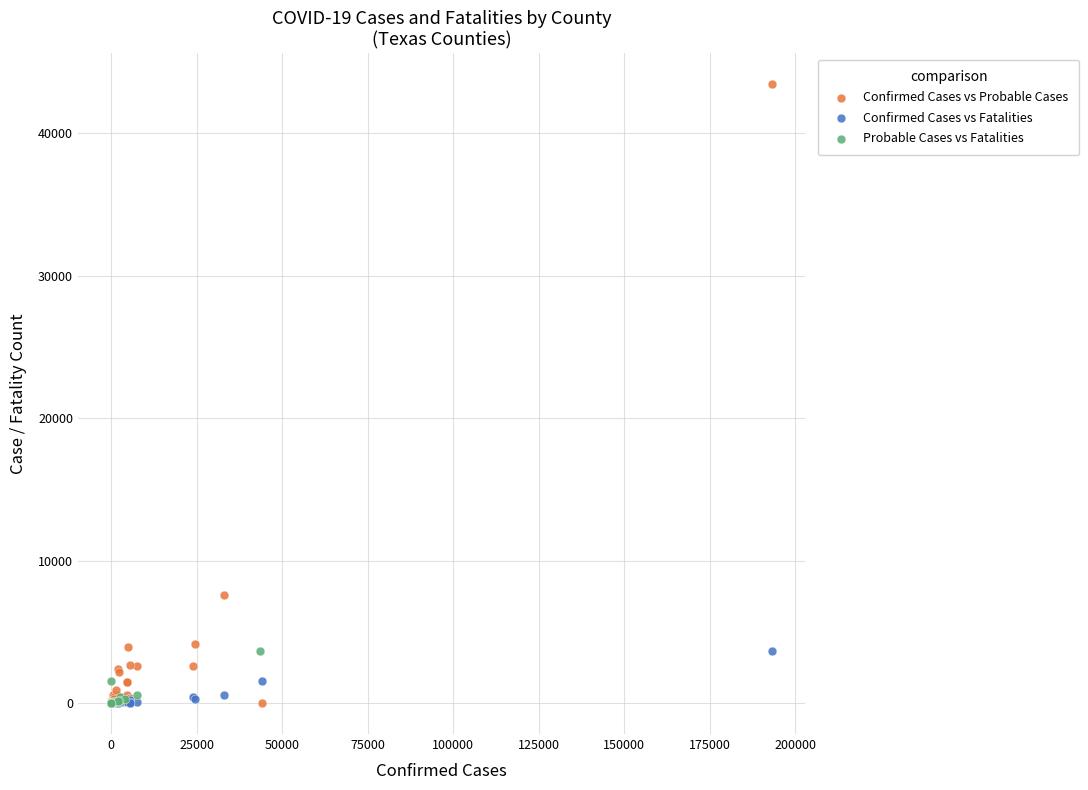

Which series has the widest spread of Y values?

Confirmed Cases vs Probable Cases